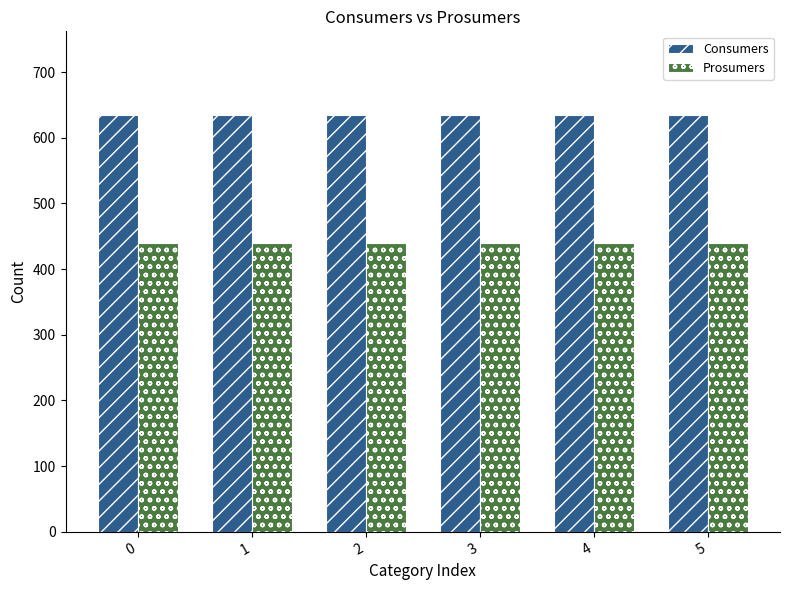

Reading left to right, list all the values displayed in this chart.

Consumers: 635	635	635	635	635	635
Prosumers: 440	440	440	440	440	440